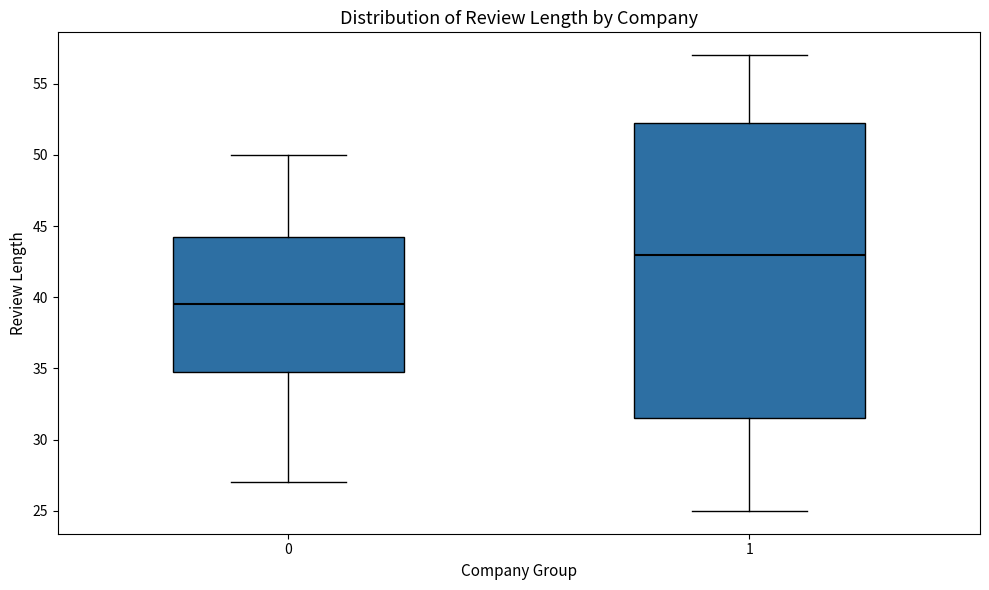

Where does the upper whisker of the box at x = 1 end on the y-axis? The values are not printed on the chart, so give them approximately, as read against the axis.

57.0